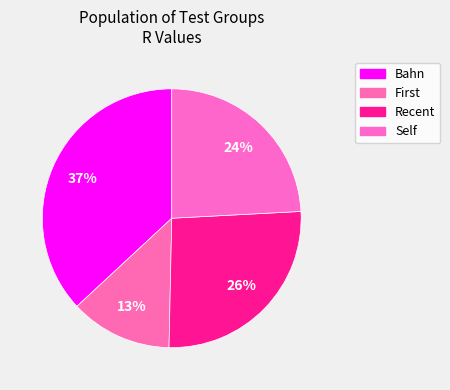

Count the number of slices in the pie.

4